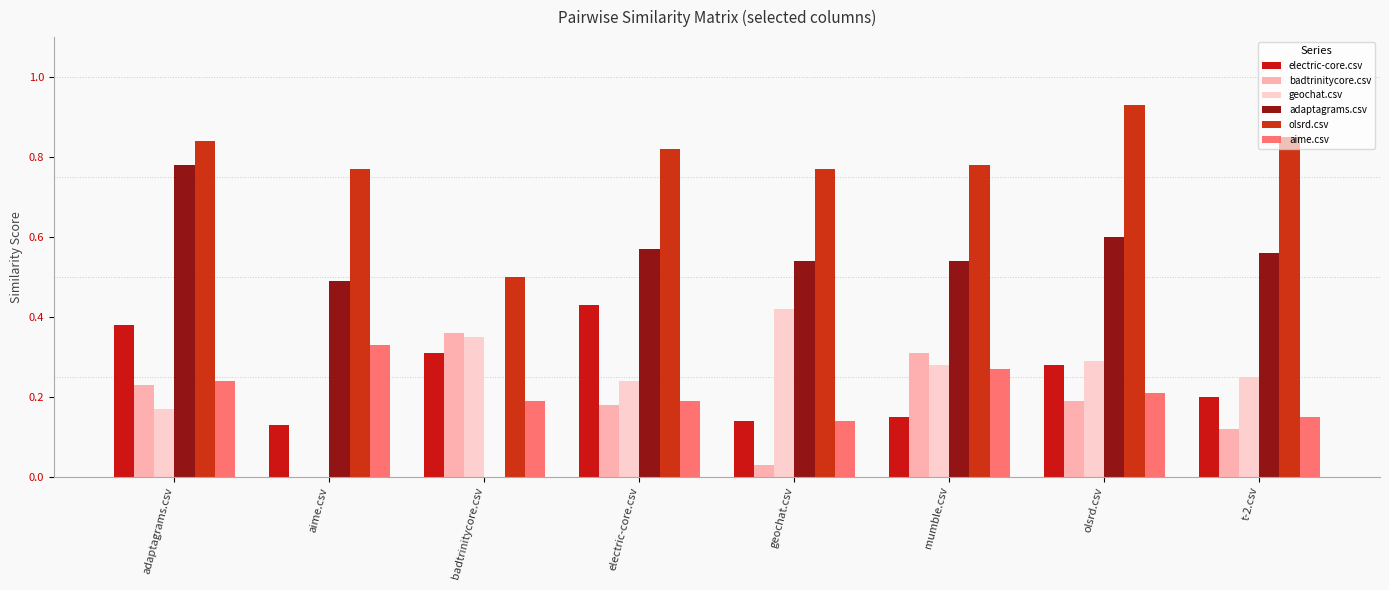

What is the spread (max minus min) of values at electric-core.csv?

0.6